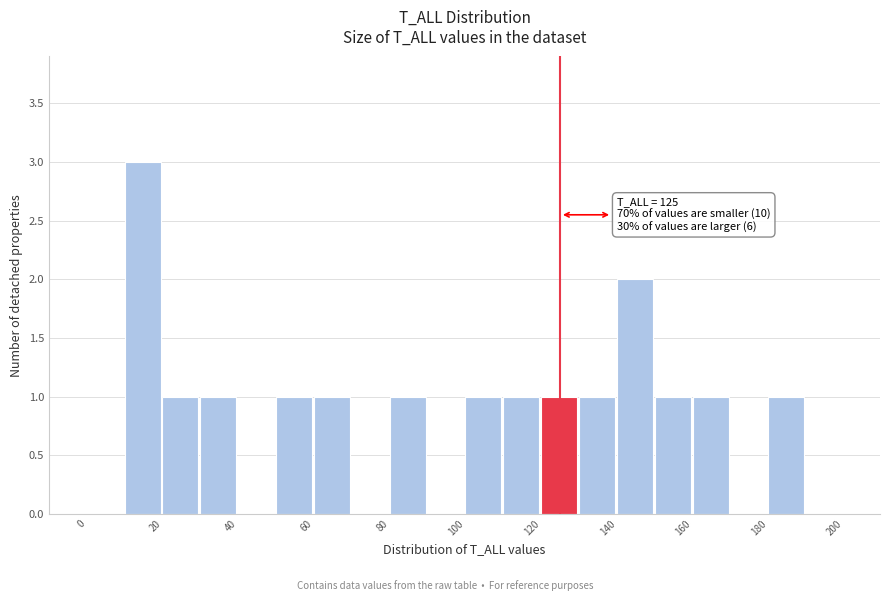

Over which range of the x-axis is the bar tallest?

10 to 20